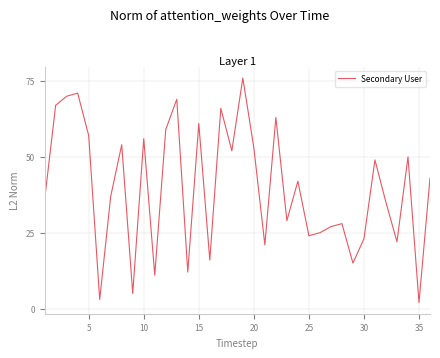

What is the difference between the maximum and minimum values?

74